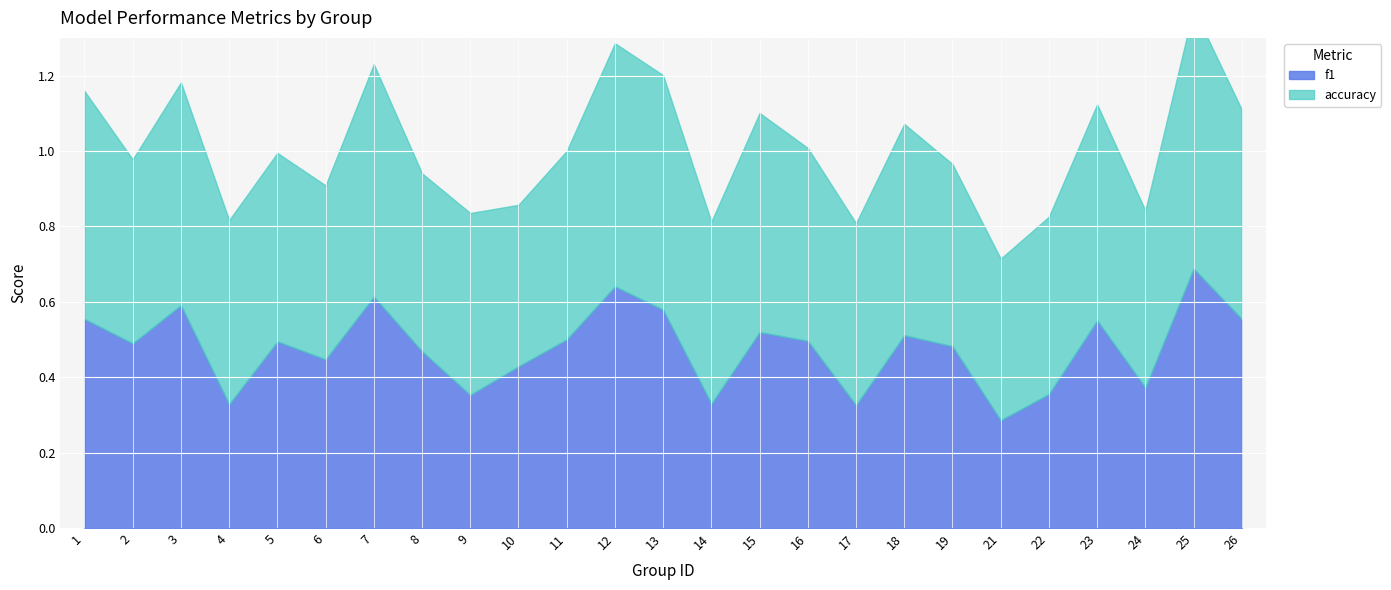

Reading right to left, extract all data points from this chart.

f1: 26=0.6	25=0.7	24=0.4	23=0.6	22=0.4	21=0.3	19=0.5	18=0.5	17=0.3	16=0.5	15=0.5	14=0.3	13=0.6	12=0.6	11=0.5	10=0.4	9=0.4	8=0.5	7=0.6	6=0.4	5=0.5	4=0.3	3=0.6	2=0.5	1=0.6
accuracy: 26=0.6	25=0.7	24=0.5	23=0.6	22=0.5	21=0.4	19=0.5	18=0.6	17=0.5	16=0.5	15=0.6	14=0.5	13=0.6	12=0.6	11=0.5	10=0.4	9=0.5	8=0.5	7=0.6	6=0.5	5=0.5	4=0.5	3=0.6	2=0.5	1=0.6